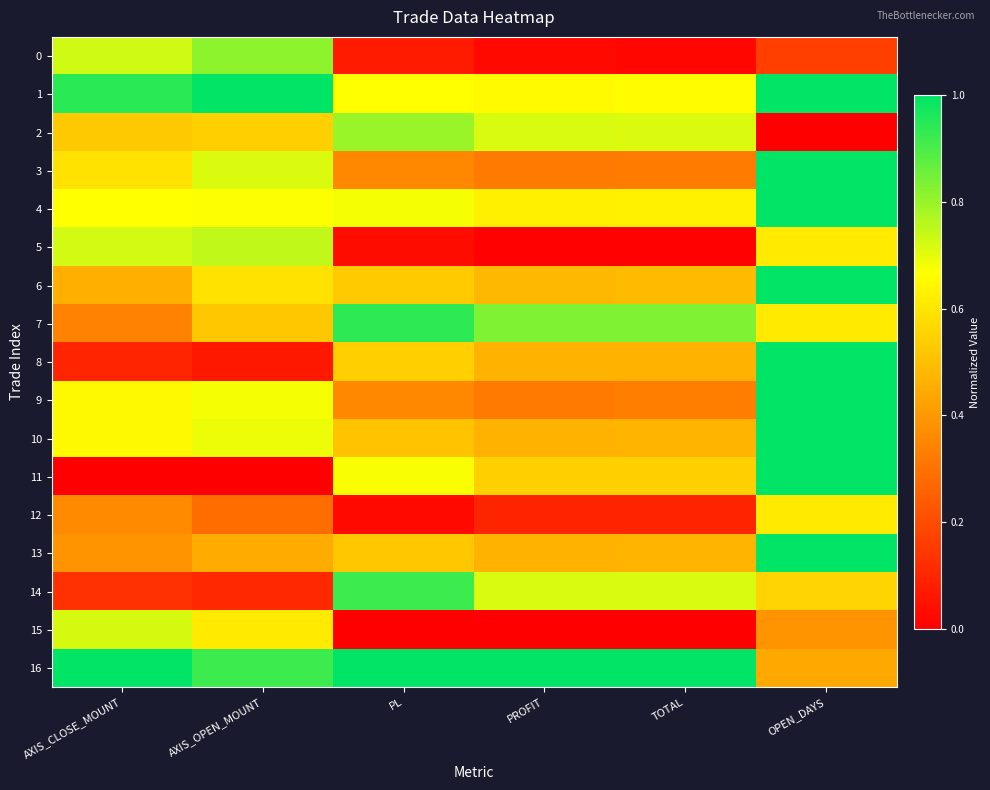

Rank the series by their maximum value, from highest to lowest.

1, 3, 4, 6, 8, 9, 10, 11, 13, 16, 7, 14, 0, 2, 5, 15, 12